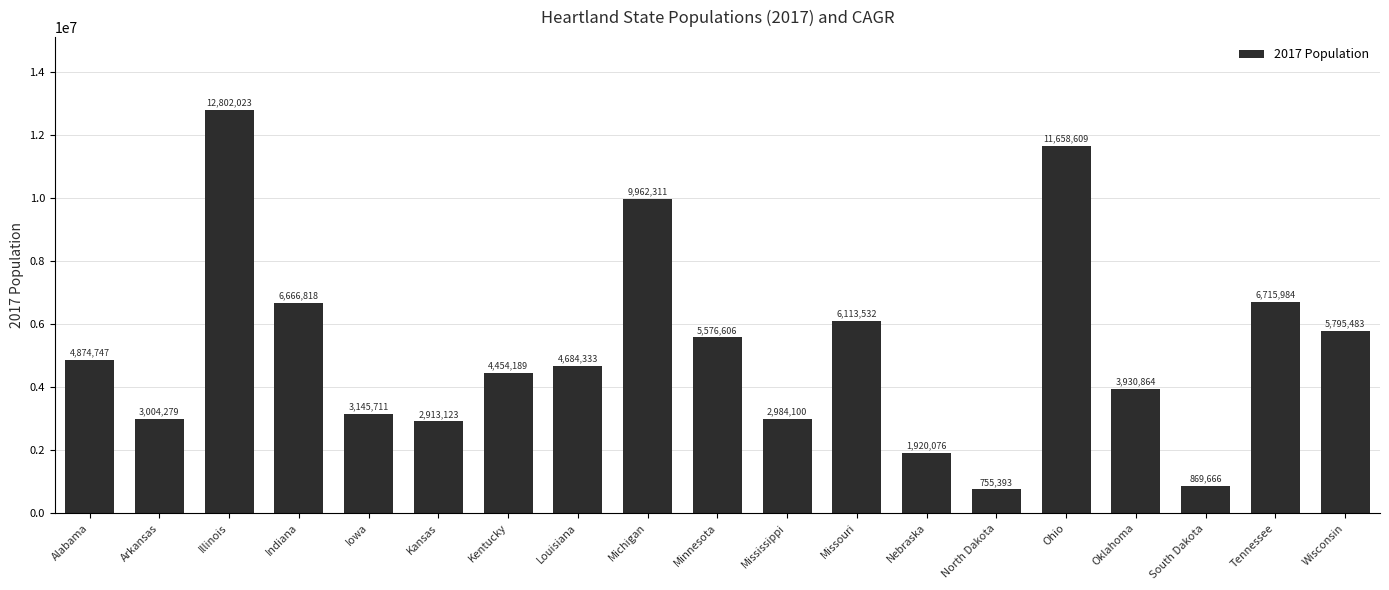

Reading left to right, list all the values displayed in this chart.

4874747	3004279	12802023	6666818	3145711	2913123	4454189	4684333	9962311	5576606	2984100	6113532	1920076	755393	11658609	3930864	869666	6715984	5795483